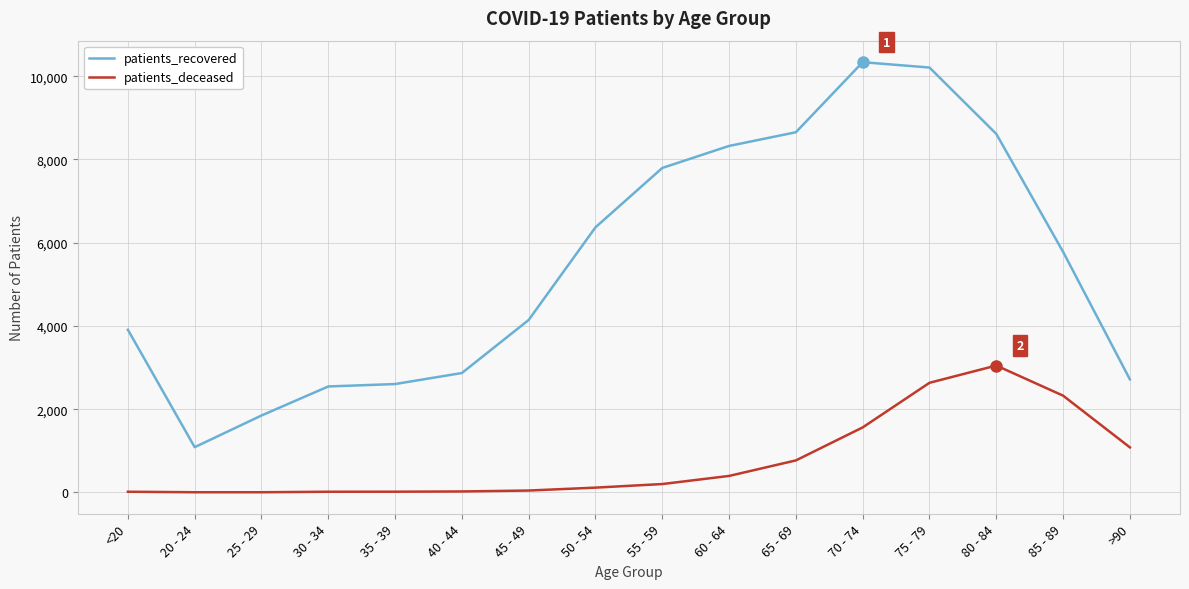

What is the difference between the highest and lowest values at >90?

1634